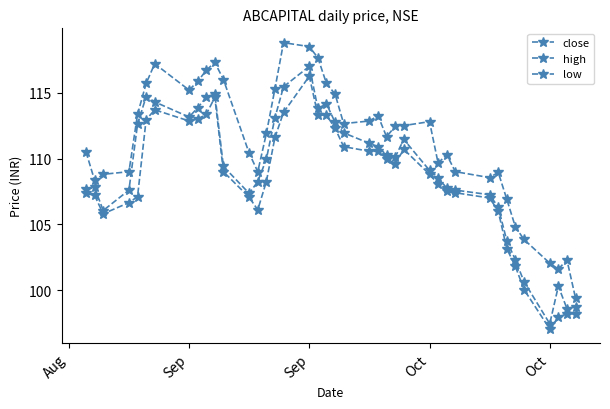

Does the chart have visible grid lines?

No